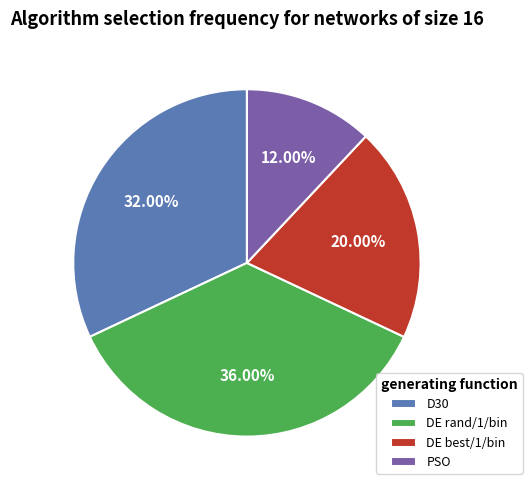

Rank the categories by value from highest to lowest.

DE rand/1/bin, D30, DE best/1/bin, PSO